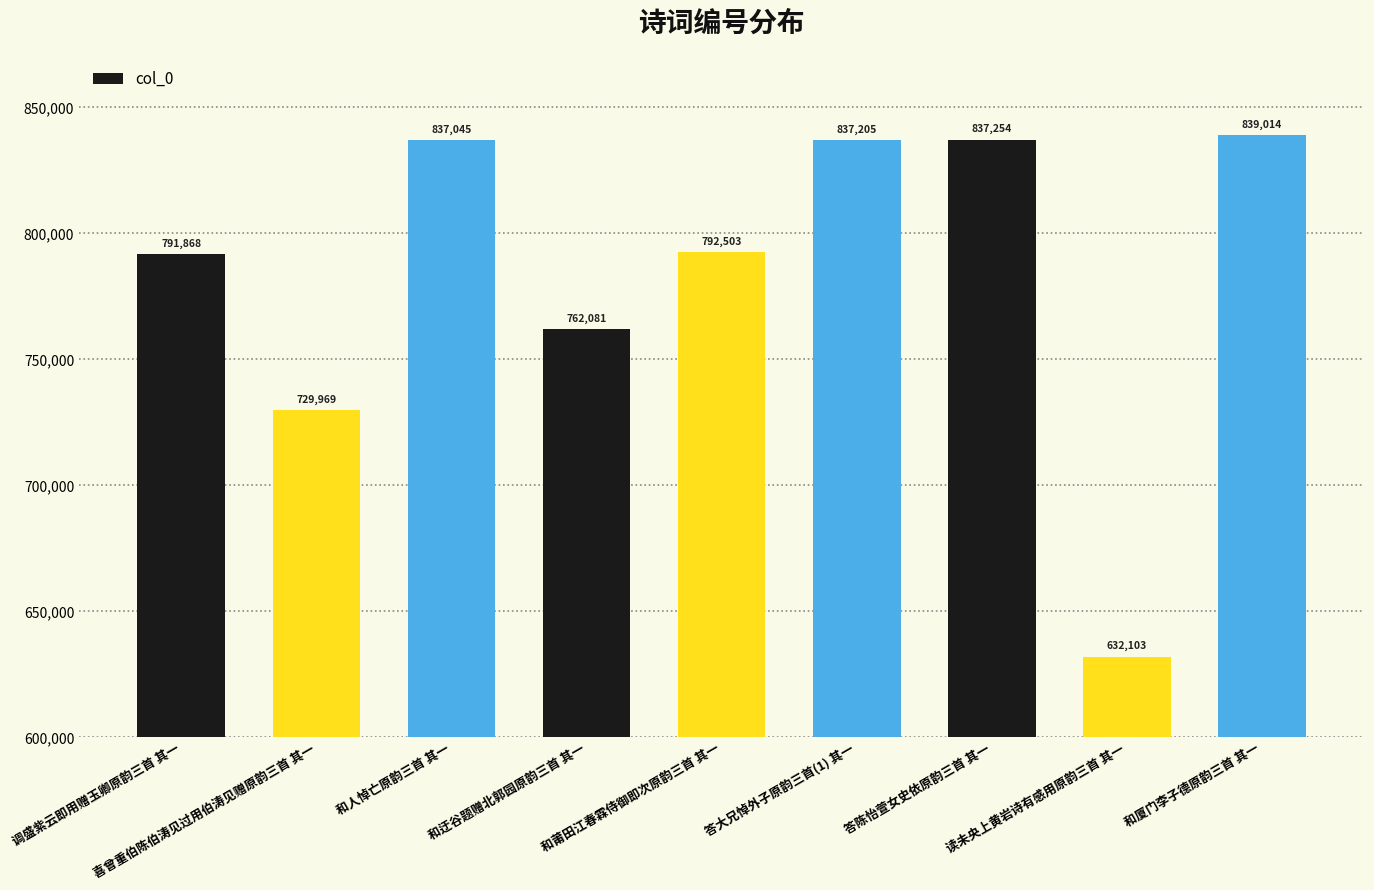

Approximately how many times larger is the value at 和厦门李子德原韵三首 其一 compared to 答大兄悼外子原韵三首(1) 其一?

1.0